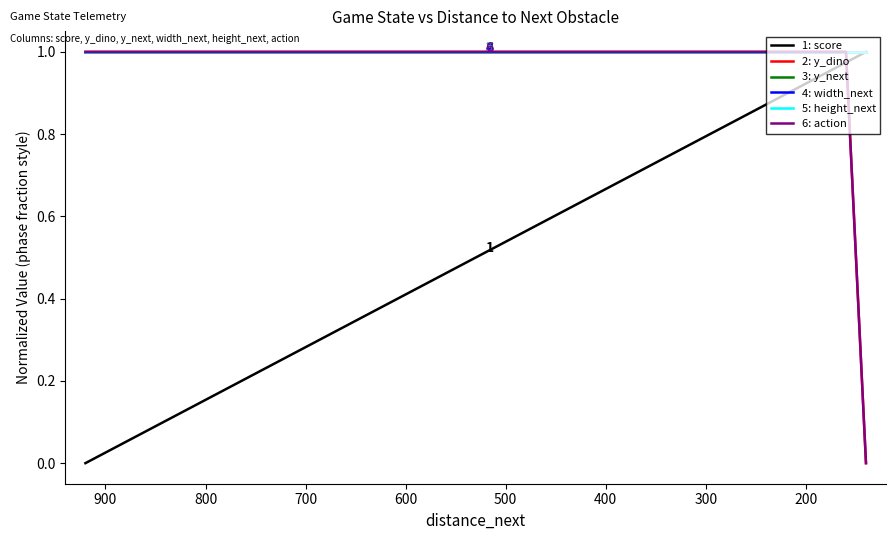

The value of 6: action at 27 is 1.6. True or false?

False